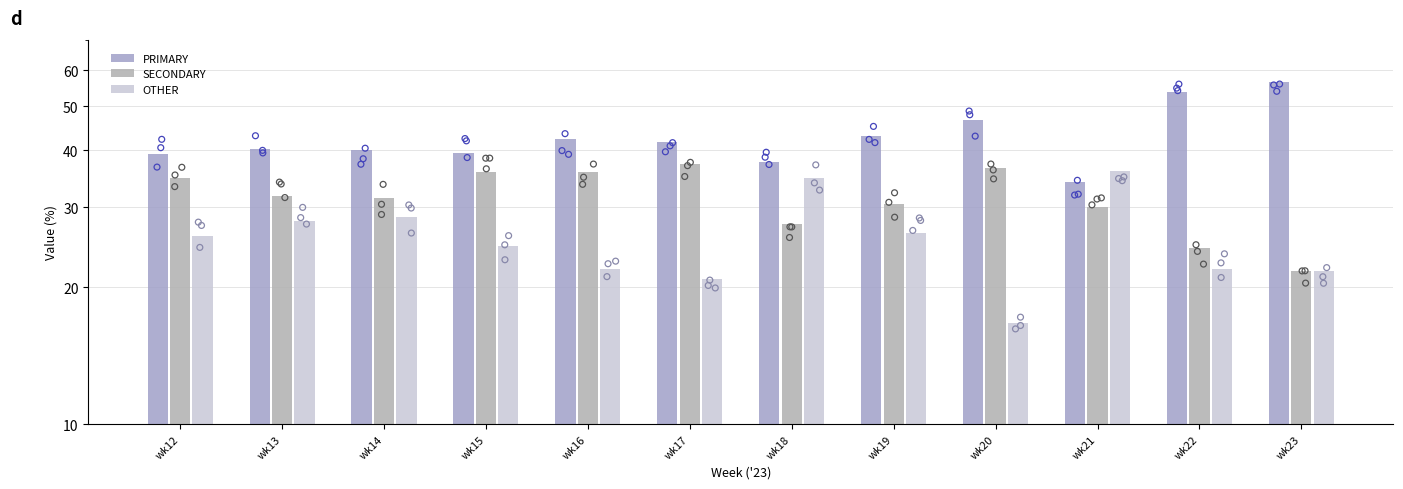

Which series has the largest Y range (max minus min)?

PRIMARY